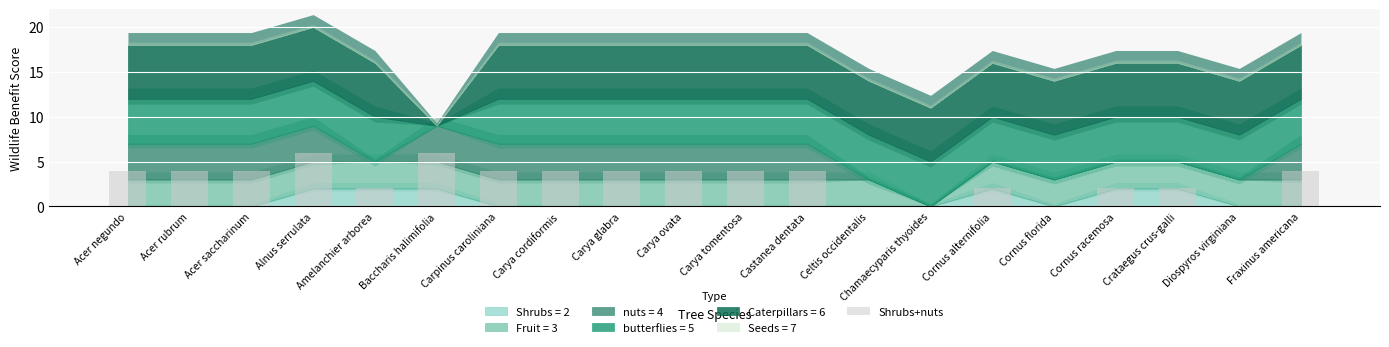

How many values are between 2 and 4?

14